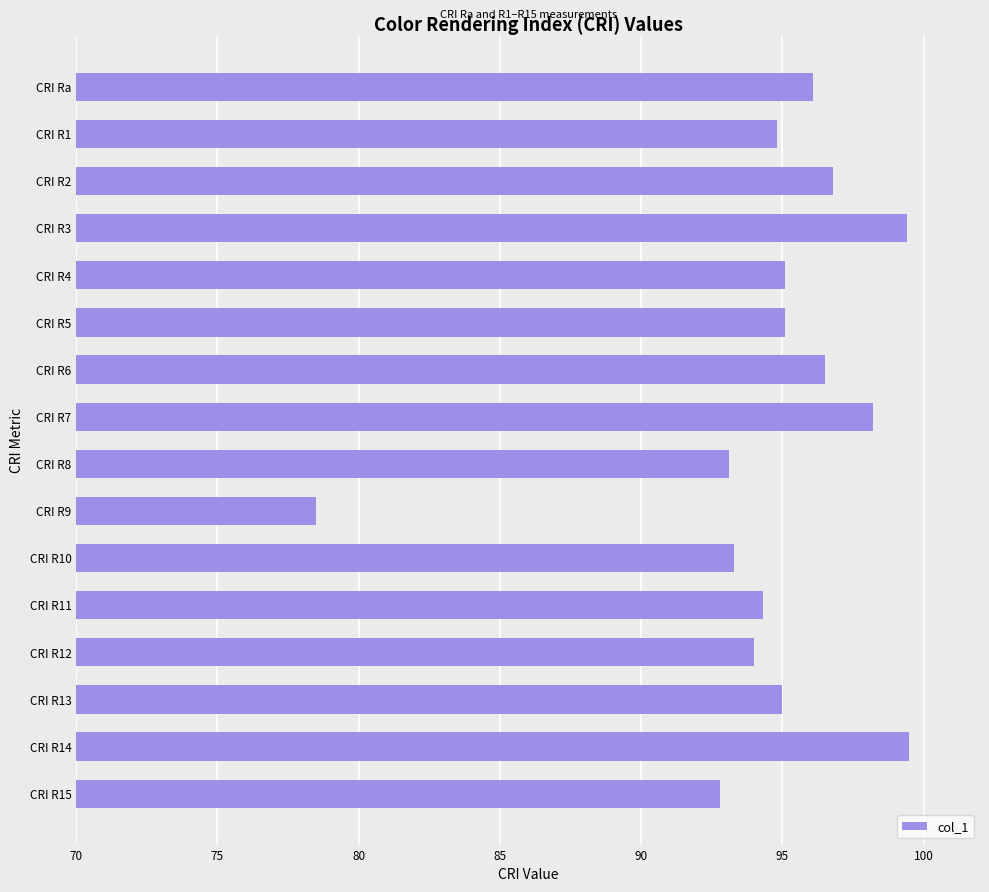

What is the difference between the maximum and minimum values?

21.0